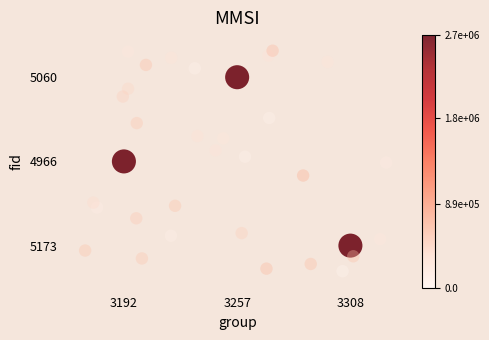

Count the number of data series in this chart.

1